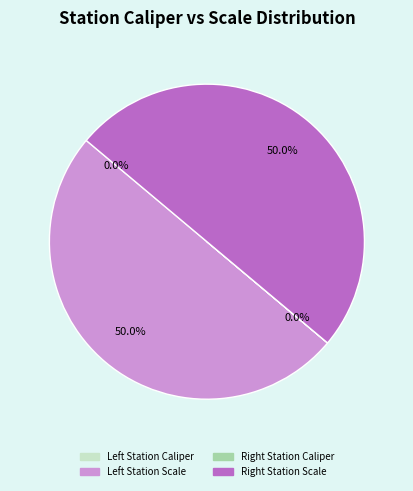

To the nearest percent, what is the average slice percentage?

25%